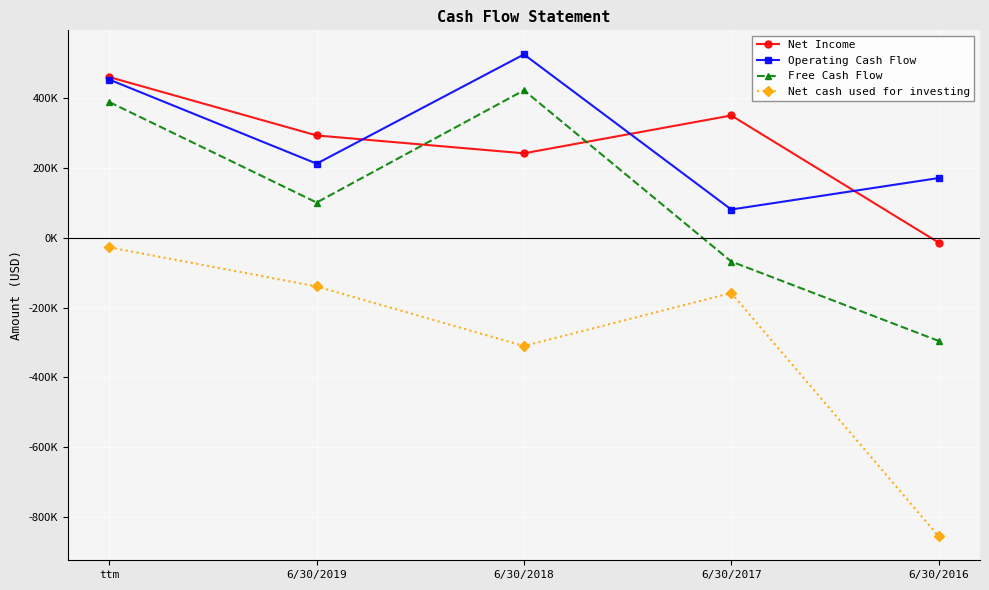

Which category has the lowest value in the Net Income series?

6/30/2016